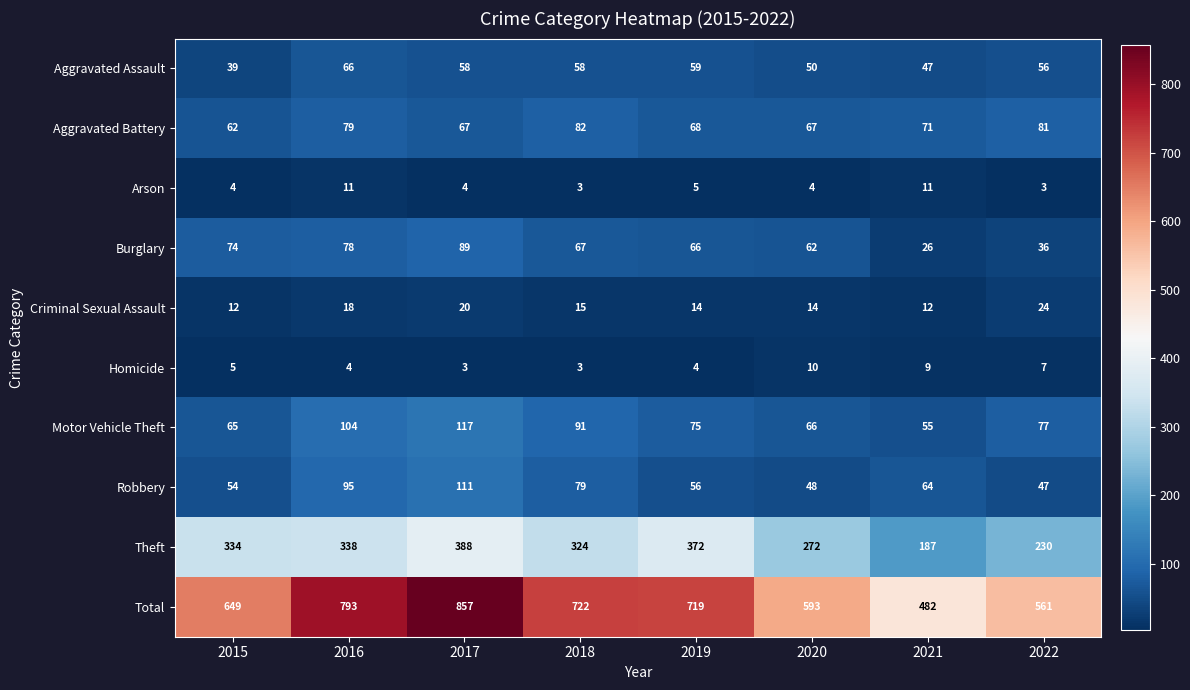

What is the average value of the Motor Vehicle Theft series?

81